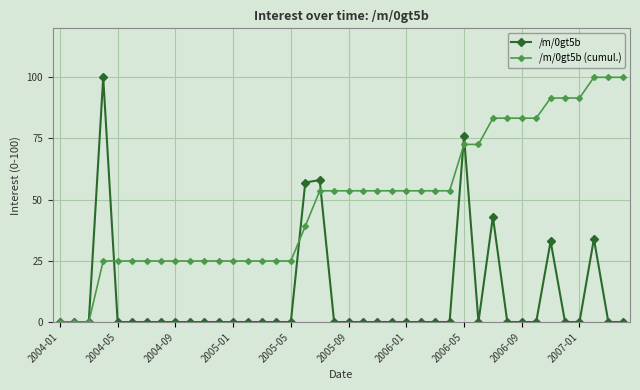

Which series has the largest total across all categories?

/m/0gt5b (cumul.)